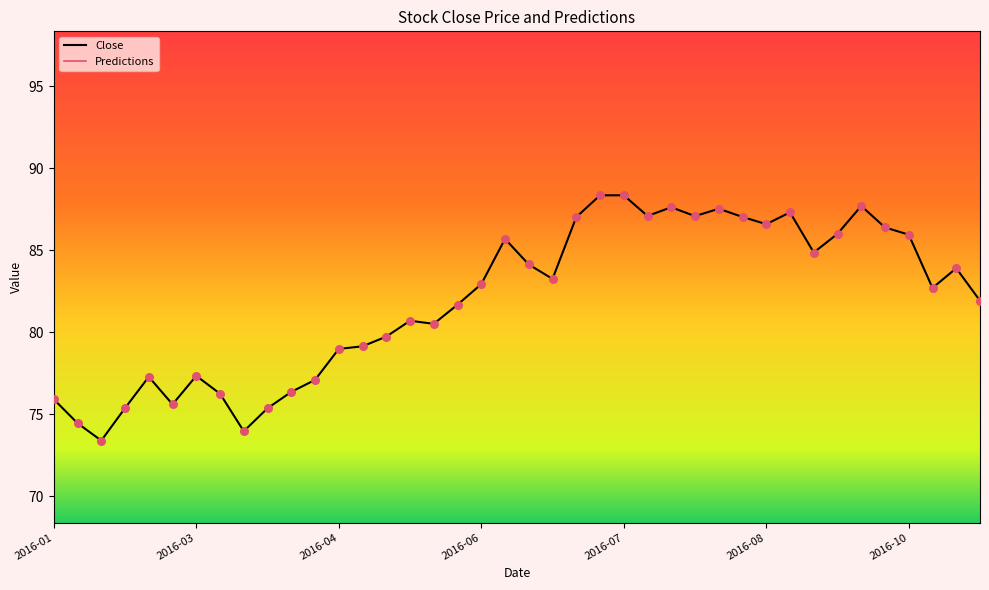

What is the ratio of the value at 2016-09-30 to the value at 2016-02-12?

1.2